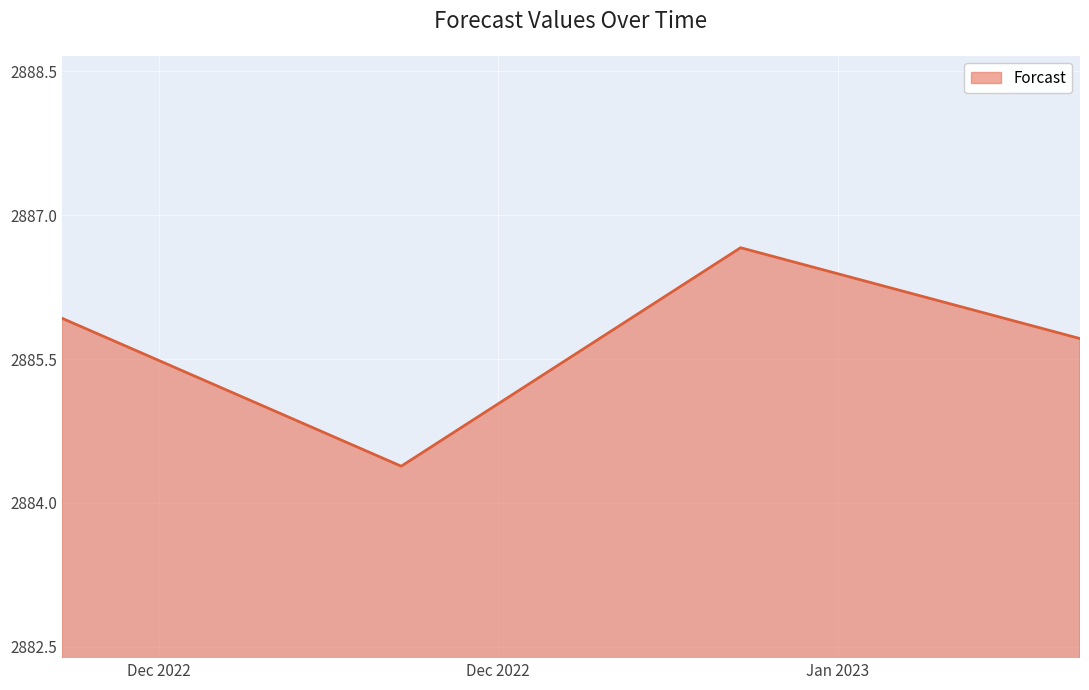

How many interior local peaks (higher than both neighbors) does the data have?

1